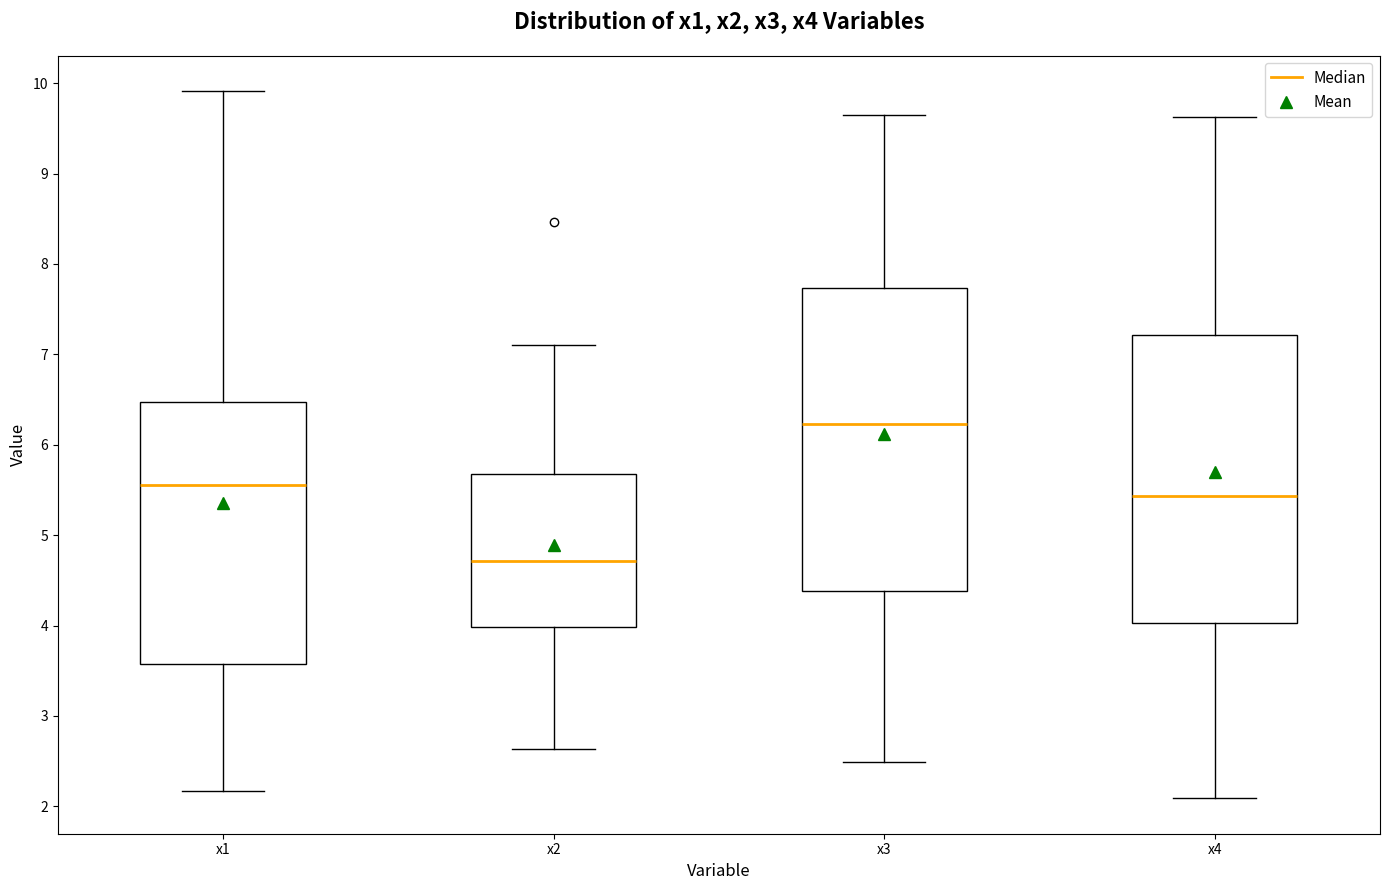

Where does the lower whisker of the box for x3 end on the y-axis? The values are not printed on the chart, so give them approximately, as read against the axis.

2.5